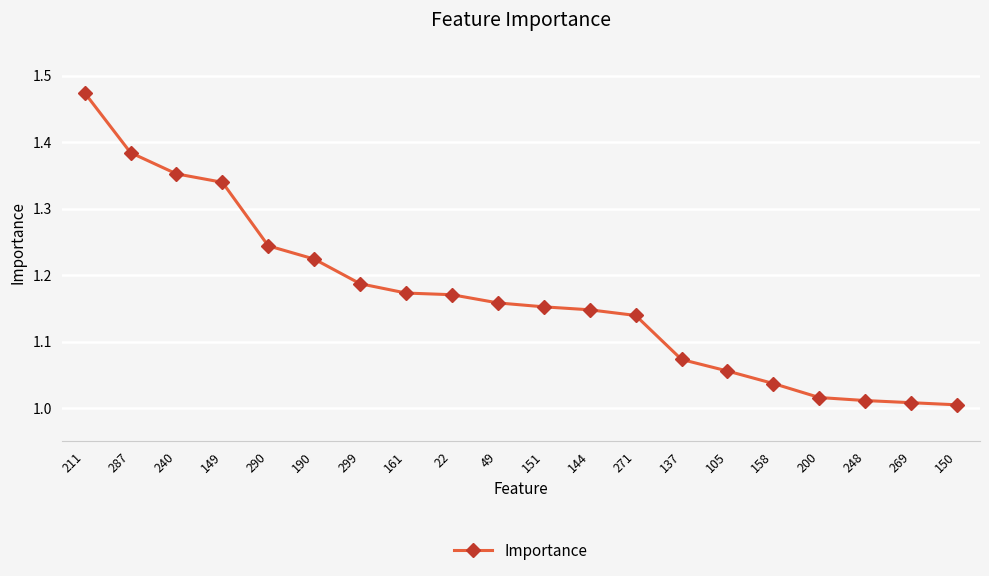

What is the label of the 6th point from the left?

190